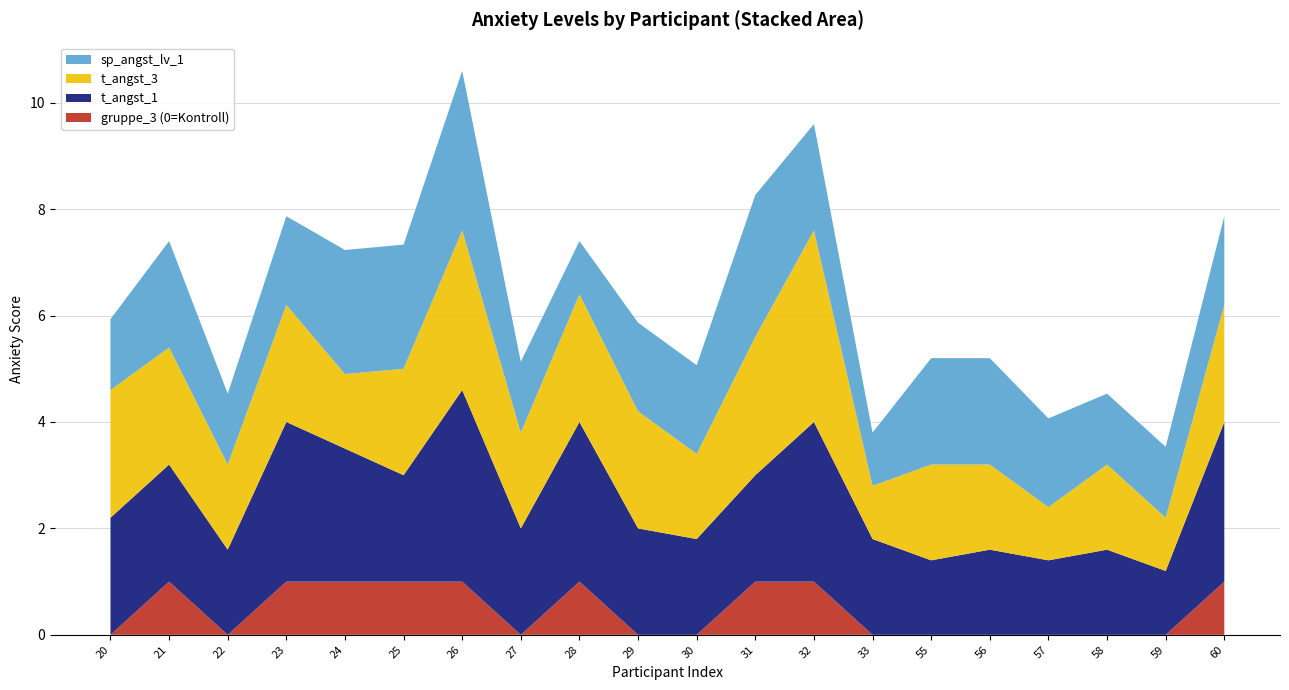

Reading left to right, transcribe all the data shown in this chart.

sp_angst_lv_1: 1.3	2.0	1.3	1.7	2.3	2.3	3.0	1.3	1.0	1.7	1.7	2.7	2.0	1.0	2.0	2.0	1.7	1.3	1.3	1.7
t_angst_1: 2.2	2.2	1.6	3.0	2.5	2.0	3.6	2.0	3.0	2.0	1.8	2.0	3.0	1.8	1.4	1.6	1.4	1.6	1.2	3.0
t_angst_3: 2.4	2.2	1.6	2.2	1.4	2.0	3.0	1.8	2.4	2.2	1.6	2.6	3.6	1.0	1.8	1.6	1.0	1.6	1.0	2.2
gruppe_3: 0.0	1.0	0.0	1.0	1.0	1.0	1.0	0.0	1.0	0.0	0.0	1.0	1.0	0.0	0.0	0.0	0.0	0.0	0.0	1.0